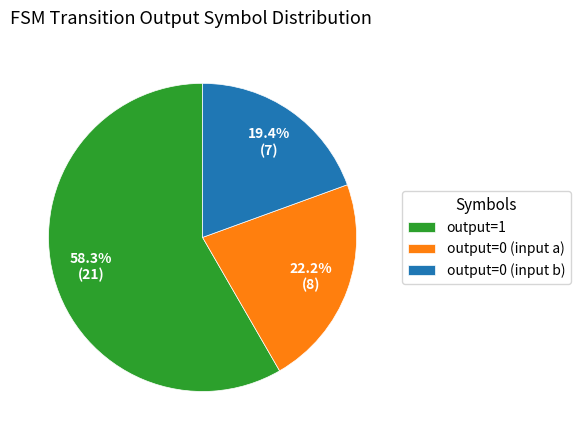

Which slice is the smallest?

output=0 (input b)